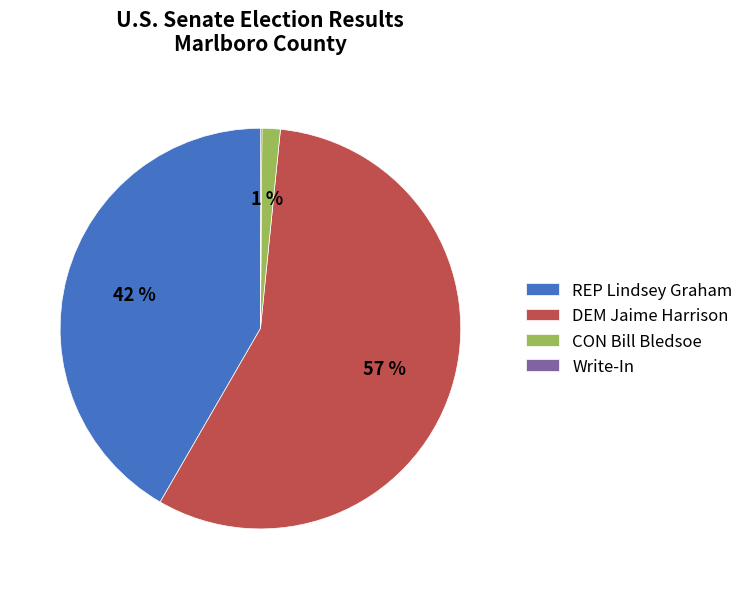

Is it true that REP Lindsey Graham is 42% of the pie?

True